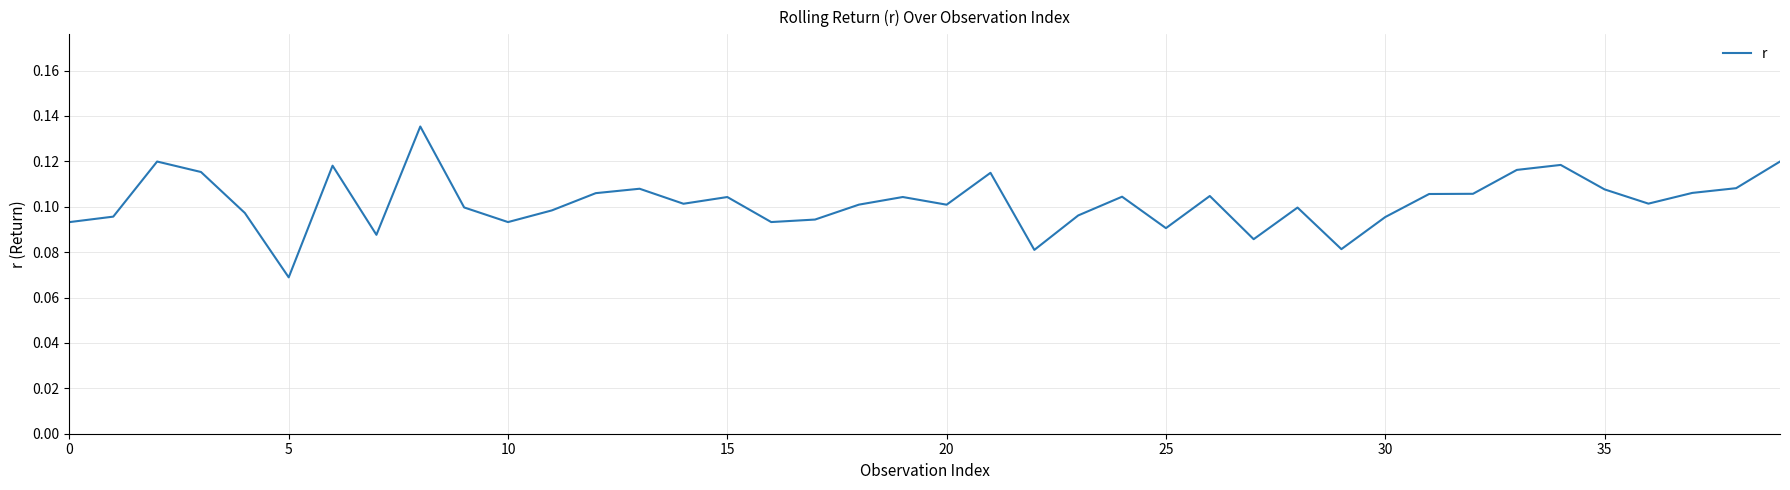

What is the difference between the maximum and second lowest values?

0.1